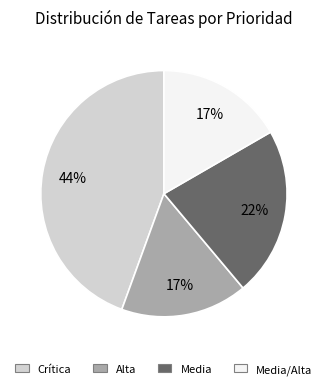

How many slices are in this pie chart?

4